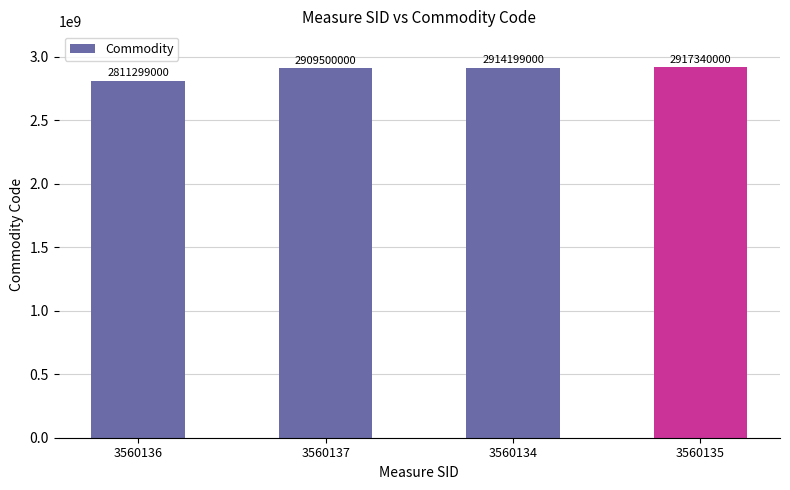

Are the bars horizontal?

No